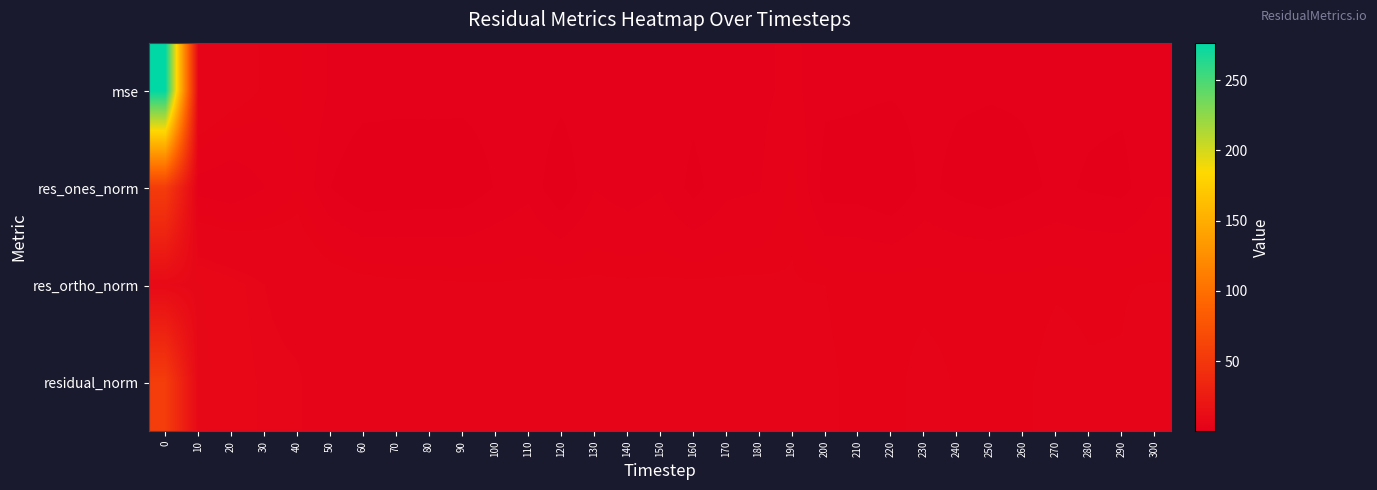

What is the difference between the highest and lowest values at 80?

3.7